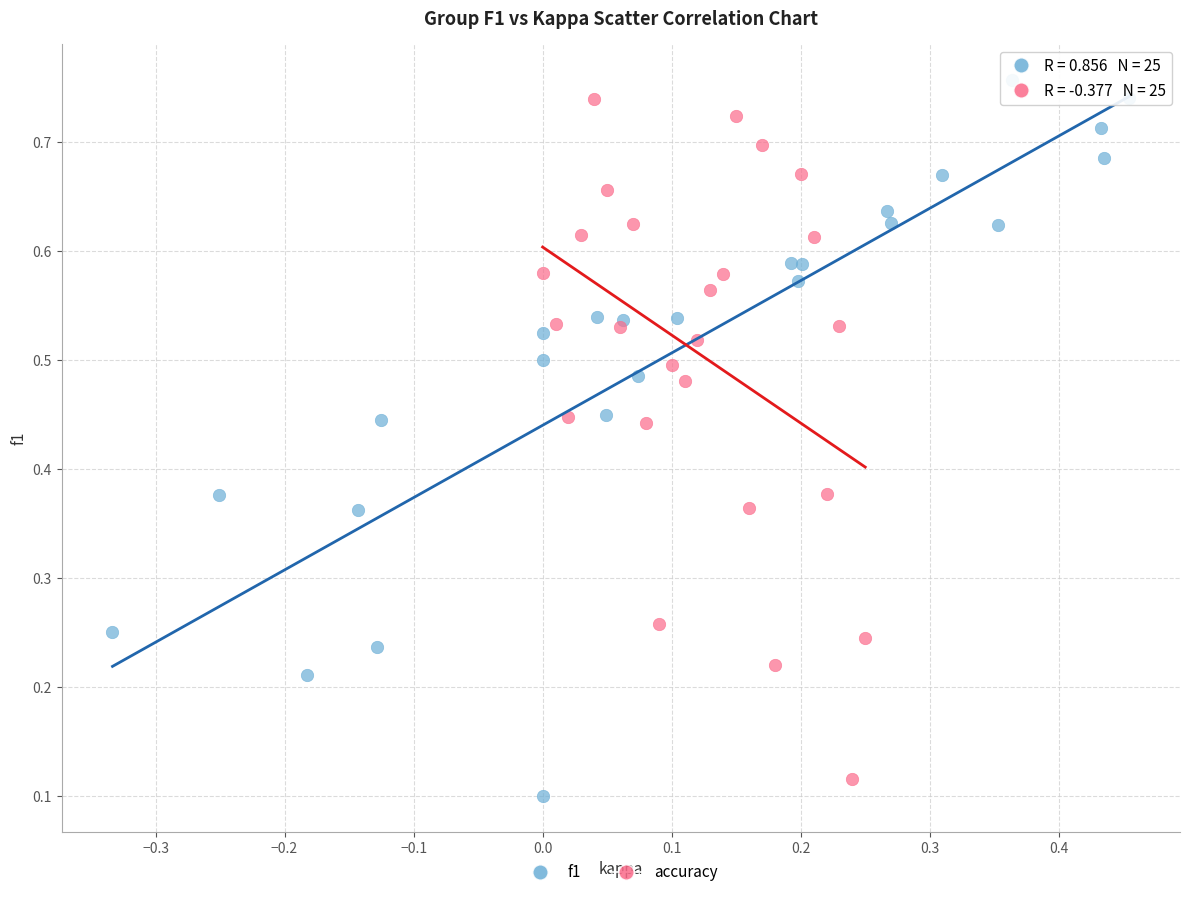

What are all the series names shown in the legend?

f1, accuracy